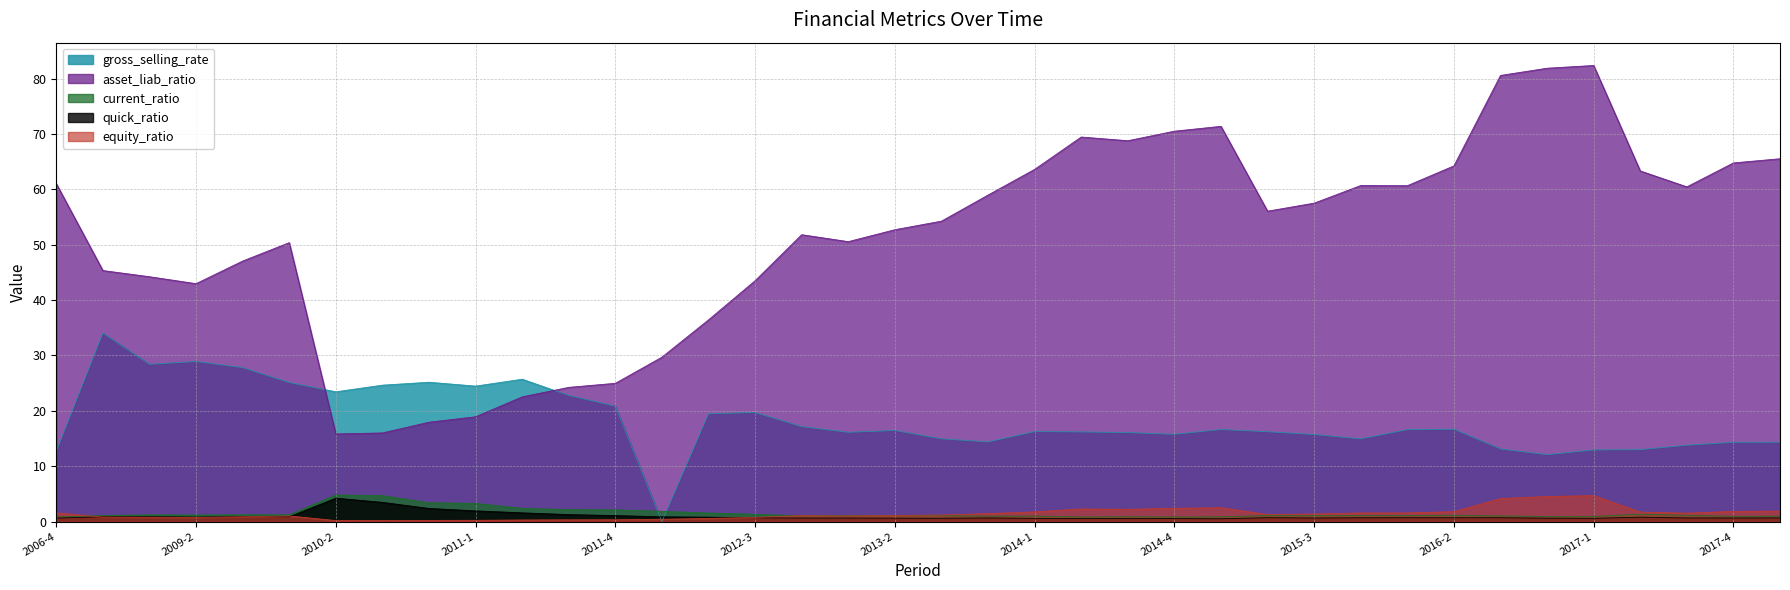

List the series in order of their peak value, highest first.

asset_liab_ratio, gross_selling_rate, current_ratio, equity_ratio, quick_ratio